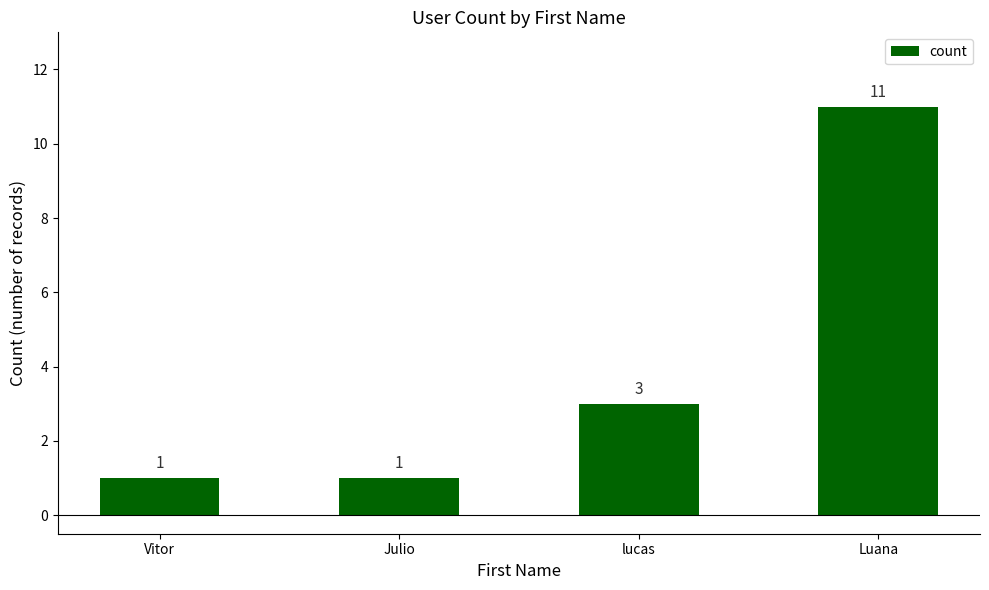

How many values are between 1 and 11?

4